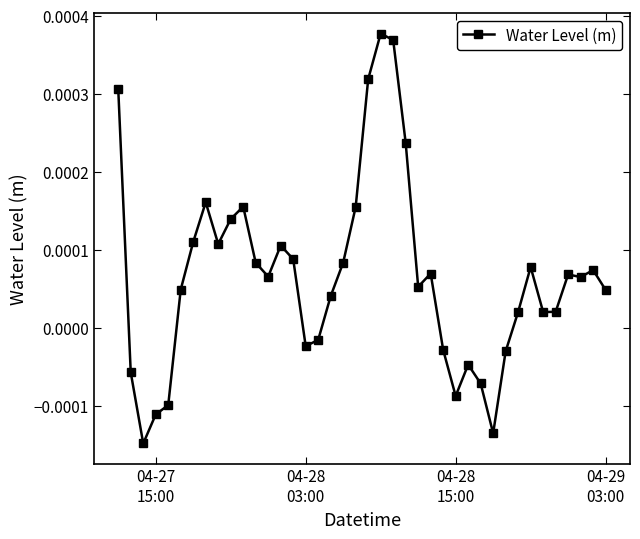

True or false: there are more than 2 points higher than both neighbors.

True